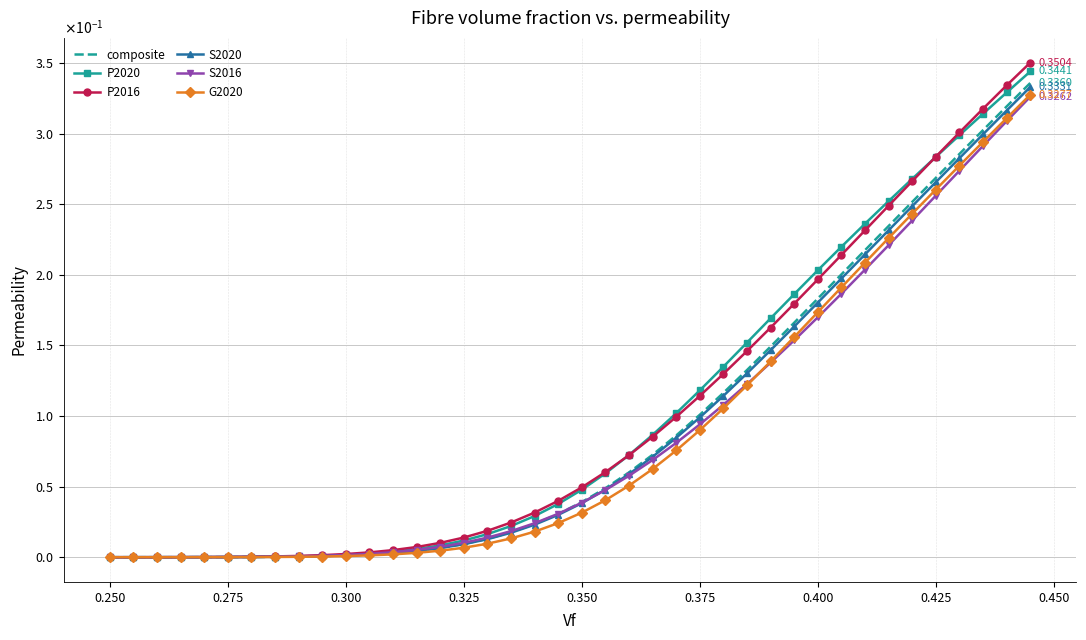

What is the average value of the P2020 series?

0.1